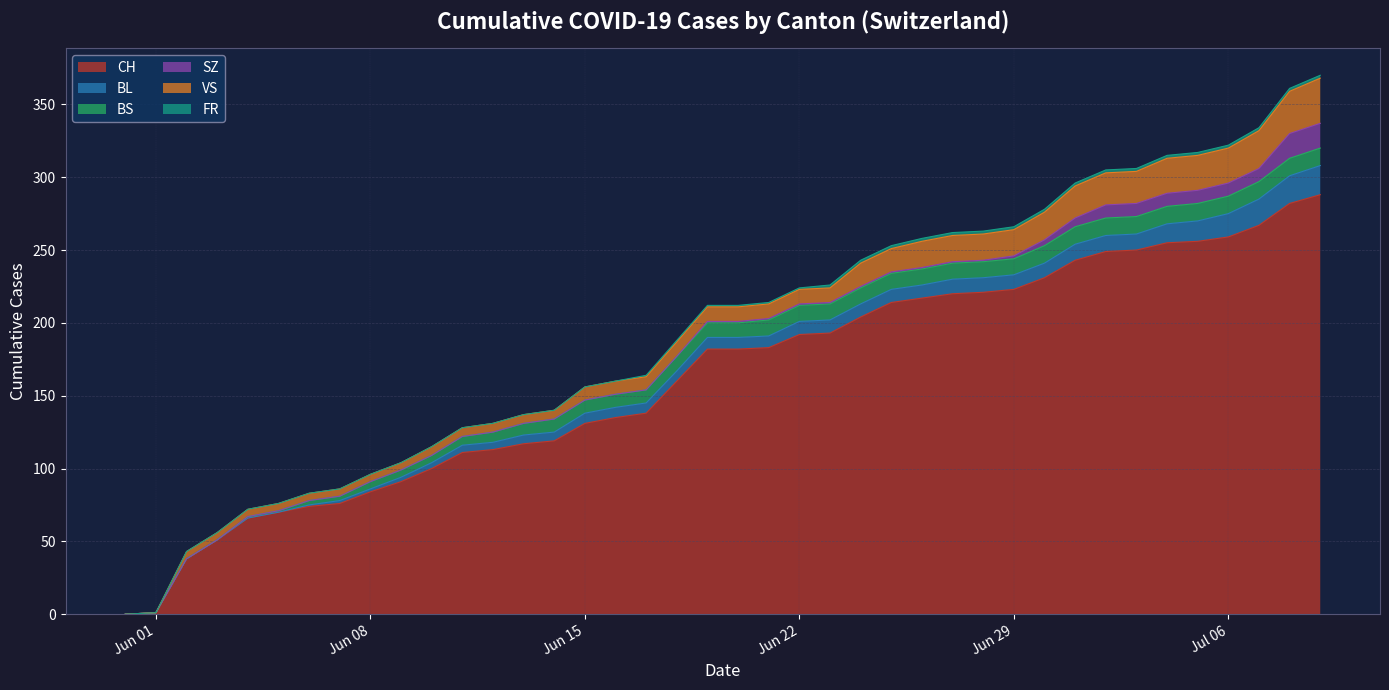

True or false: FR and BS intersect in this chart.

False